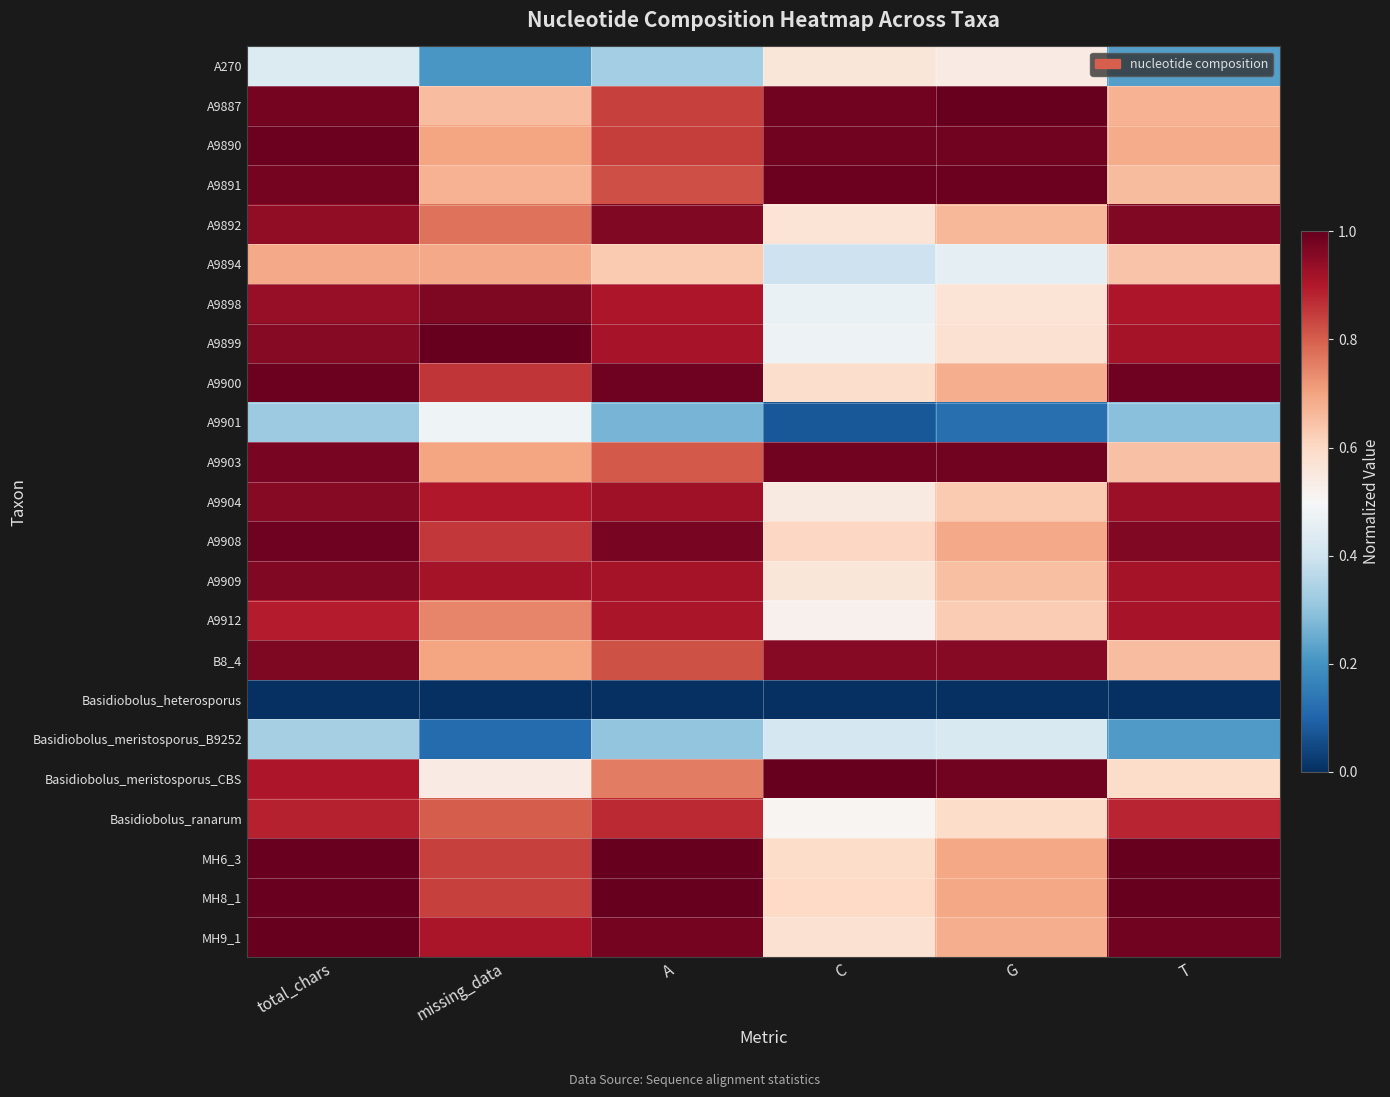

Reading left to right, extract all data points from this chart.

A270: total_chars=0.4	missing_data=0.2	A=0.3	C=0.6	G=0.5	T=0.2
A9887: total_chars=1.0	missing_data=0.7	A=0.8	C=1.0	G=1.0	T=0.7
A9890: total_chars=1.0	missing_data=0.7	A=0.8	C=1.0	G=1.0	T=0.7
A9891: total_chars=1.0	missing_data=0.7	A=0.8	C=1.0	G=1.0	T=0.7
A9892: total_chars=0.9	missing_data=0.8	A=1.0	C=0.6	G=0.7	T=1.0
A9894: total_chars=0.7	missing_data=0.7	A=0.6	C=0.4	G=0.5	T=0.6
A9898: total_chars=0.9	missing_data=1.0	A=0.9	C=0.5	G=0.6	T=0.9
A9899: total_chars=1.0	missing_data=1.0	A=0.9	C=0.5	G=0.6	T=0.9
A9900: total_chars=1.0	missing_data=0.9	A=1.0	C=0.6	G=0.7	T=1.0
A9901: total_chars=0.3	missing_data=0.5	A=0.3	C=0.1	G=0.1	T=0.3
A9903: total_chars=1.0	missing_data=0.7	A=0.8	C=1.0	G=1.0	T=0.6
A9904: total_chars=1.0	missing_data=0.9	A=0.9	C=0.5	G=0.6	T=0.9
A9908: total_chars=1.0	missing_data=0.9	A=1.0	C=0.6	G=0.7	T=1.0
A9909: total_chars=1.0	missing_data=0.9	A=0.9	C=0.6	G=0.7	T=0.9
A9912: total_chars=0.9	missing_data=0.7	A=0.9	C=0.5	G=0.6	T=0.9
B8_4: total_chars=1.0	missing_data=0.7	A=0.8	C=1.0	G=1.0	T=0.7
Basidiobolus_heterosporus: total_chars=0.0	missing_data=0.0	A=0.0	C=0.0	G=0.0	T=0.0
Basidiobolus_meristosporus_B9252: total_chars=0.3	missing_data=0.1	A=0.3	C=0.4	G=0.4	T=0.2
Basidiobolus_meristosporus_CBS: total_chars=0.9	missing_data=0.5	A=0.8	C=1.0	G=1.0	T=0.6
Basidiobolus_ranarum: total_chars=0.9	missing_data=0.8	A=0.9	C=0.5	G=0.6	T=0.9
MH6_3: total_chars=1.0	missing_data=0.8	A=1.0	C=0.6	G=0.7	T=1.0
MH8_1: total_chars=1.0	missing_data=0.8	A=1.0	C=0.6	G=0.7	T=1.0
MH9_1: total_chars=1.0	missing_data=0.9	A=1.0	C=0.6	G=0.7	T=1.0